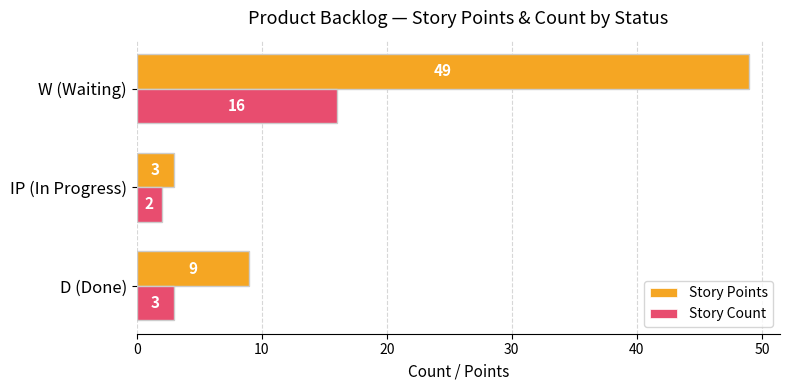

At how many categories does at least one series exceed 35?

1